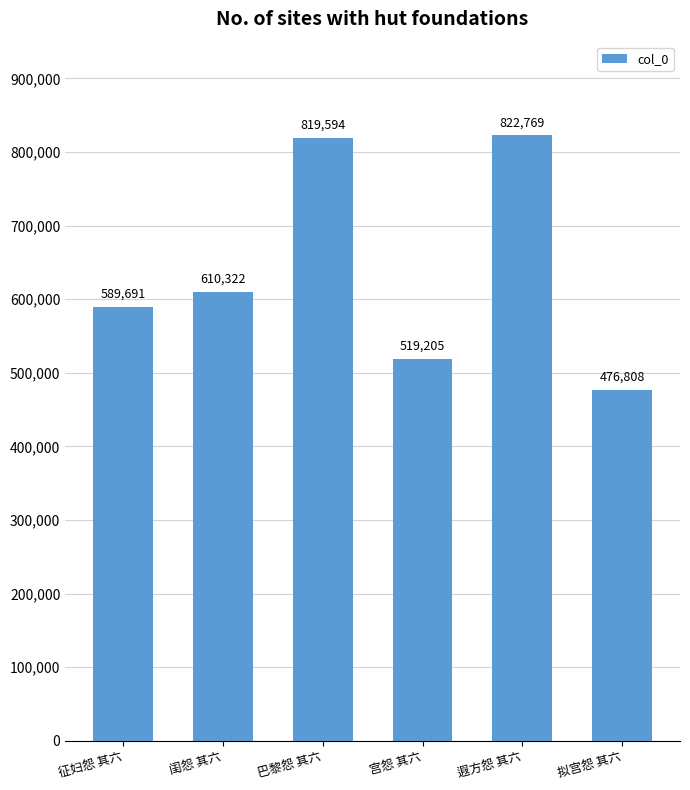

What is the average value?

639732